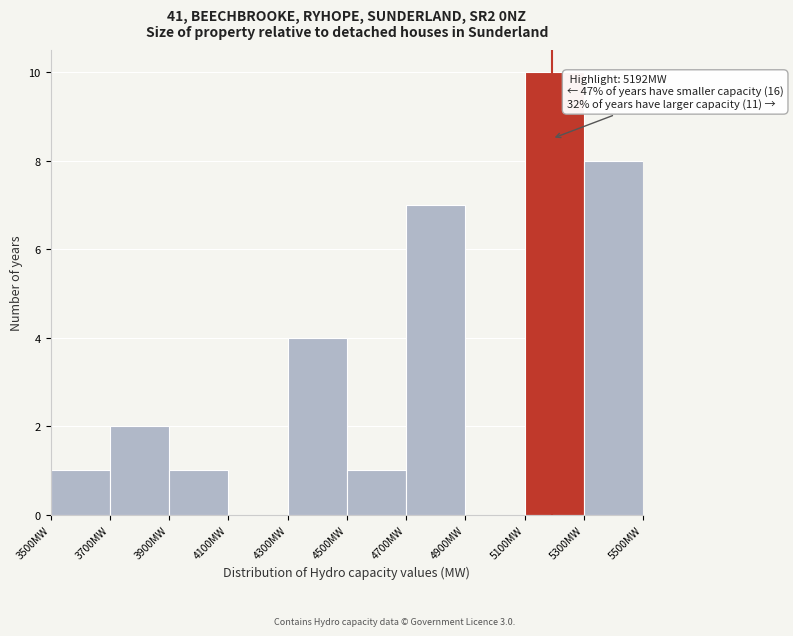

Over which range of the x-axis is the bar tallest?

5100 to 5300